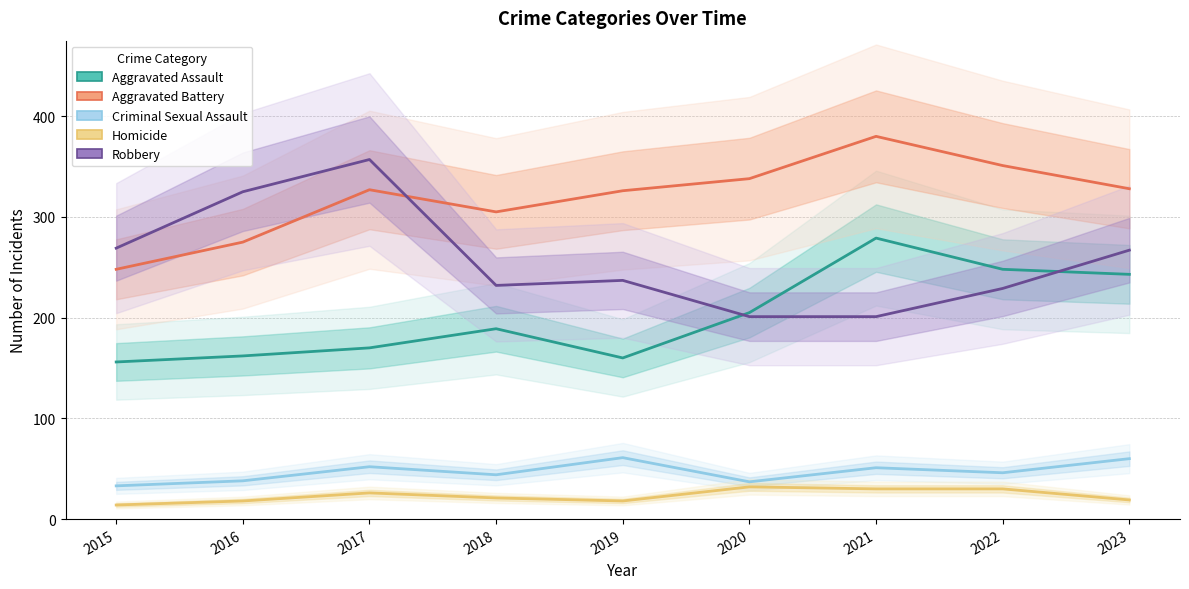

True or false: Aggravated Assault and Aggravated Battery cross at least once.

False